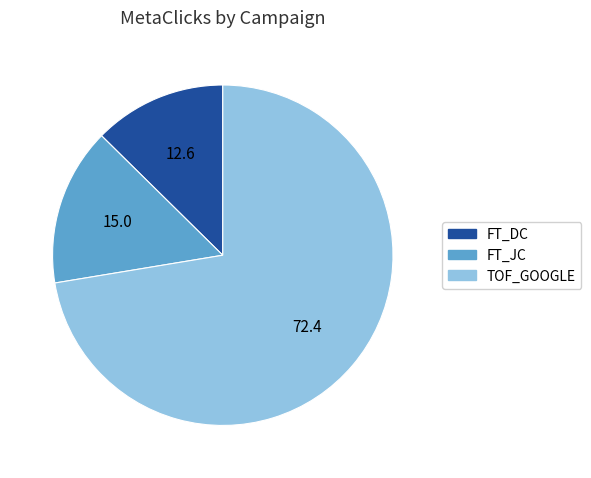

Count the number of slices in the pie.

3